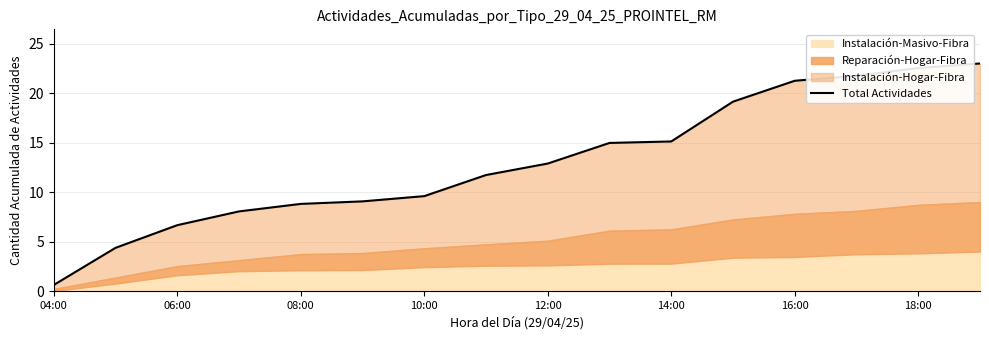

What is the sum of all values?

209.6